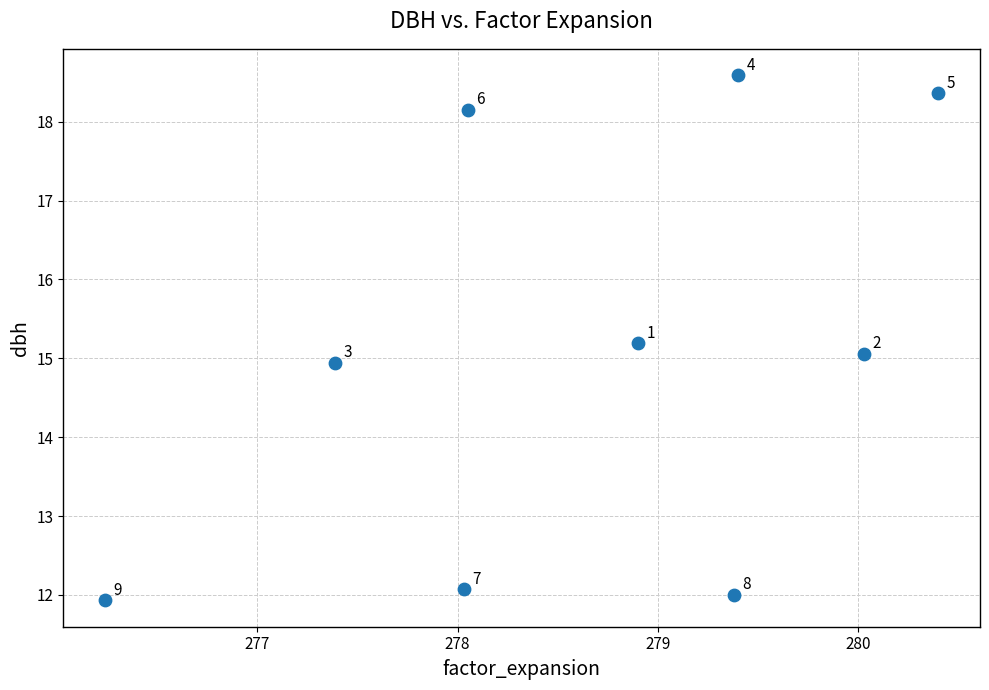

What is the range of Y values (max minus min)?

6.7